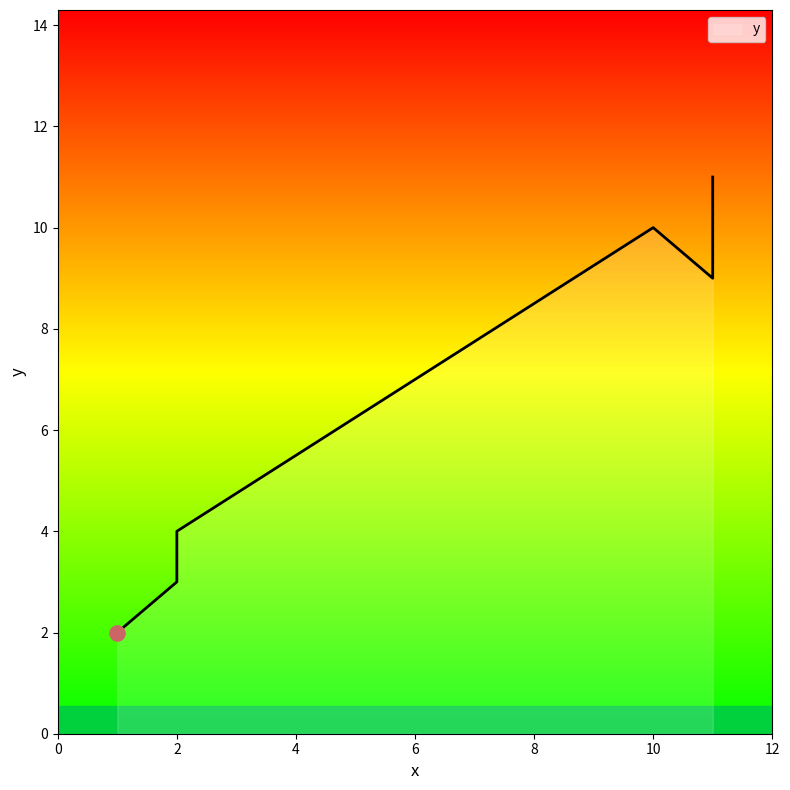

Approximately how many times larger is the value at 11 compared to 2?

2.2